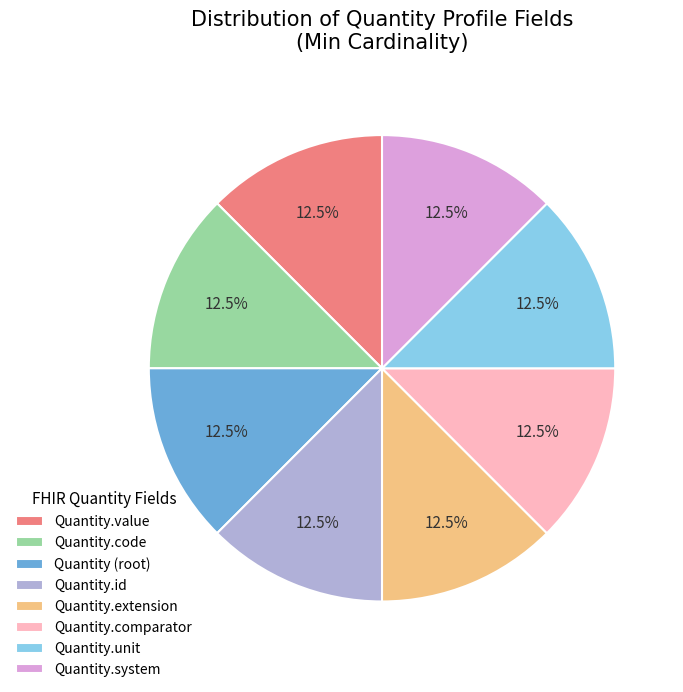

Is there a majority slice in this chart?

No